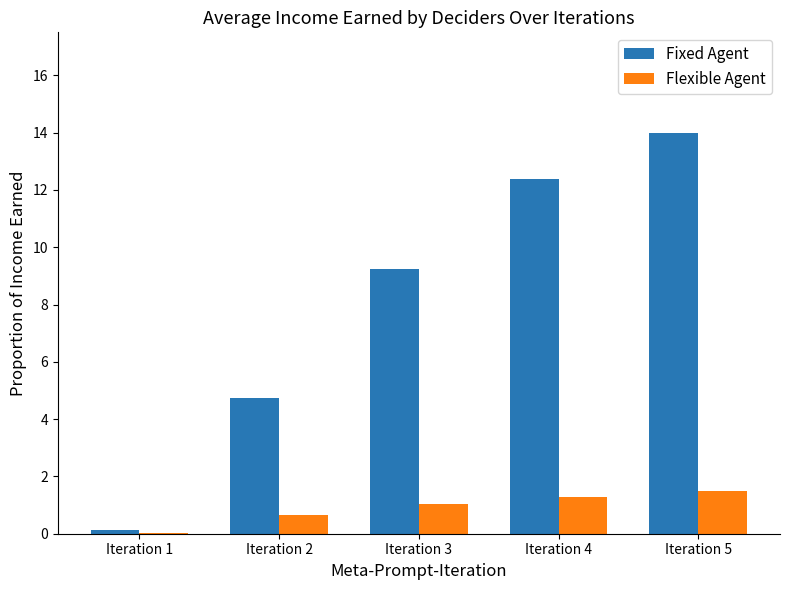

At which label does Flexible Agent reach its peak?

Iteration 5